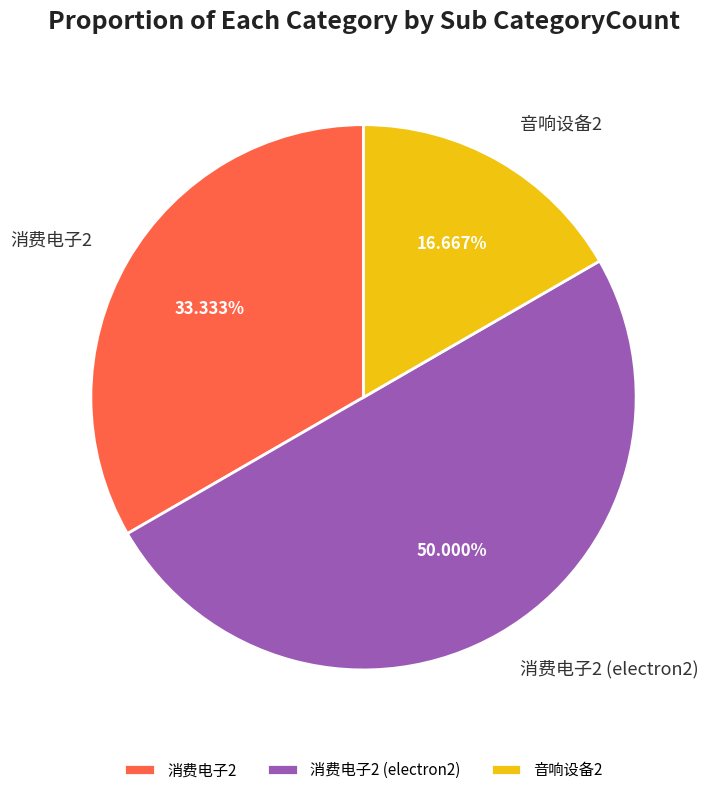

The 消费电子2 slice represents 46% of the pie. True or false?

False